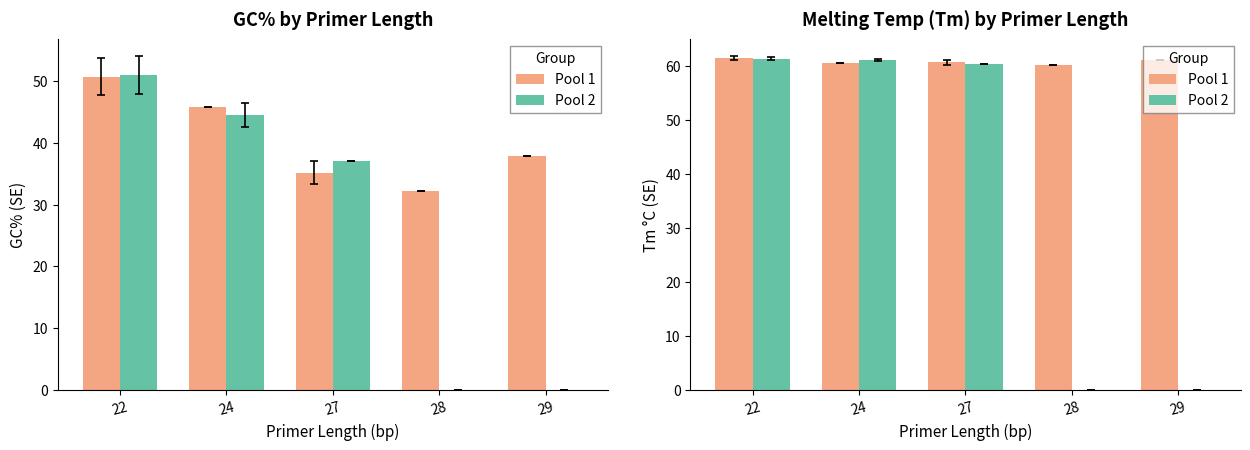

What is the value of the Pool 1 bar at the 2nd from the left?

60.6